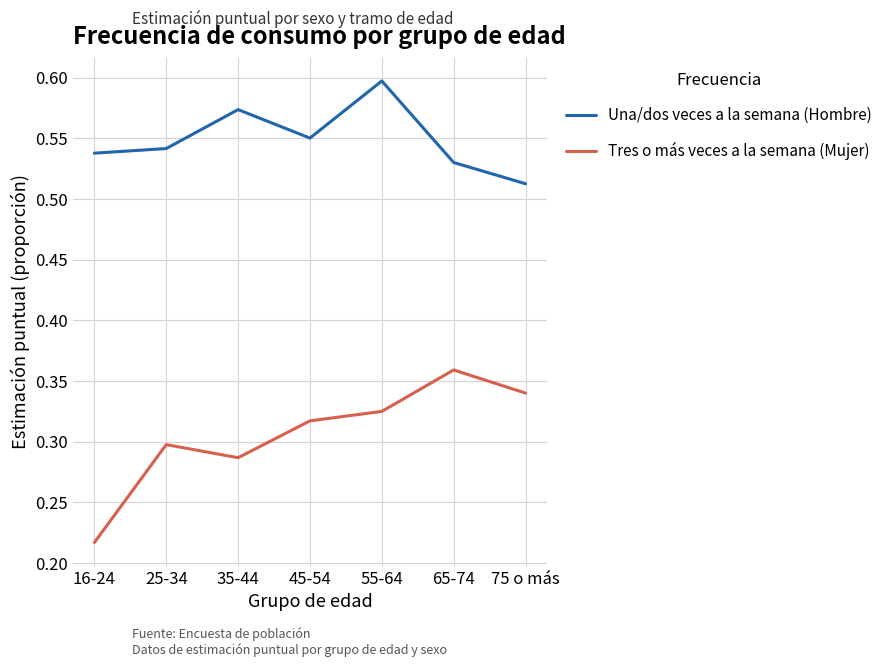

At how many categories does at least one series exceed 0?

7